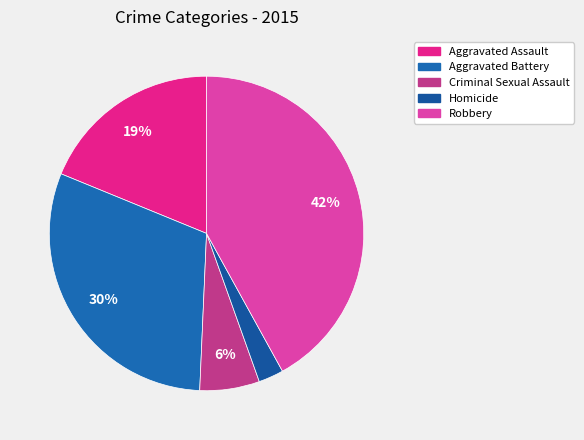

Rank the categories by value from highest to lowest.

Robbery, Aggravated Battery, Aggravated Assault, Criminal Sexual Assault, Homicide